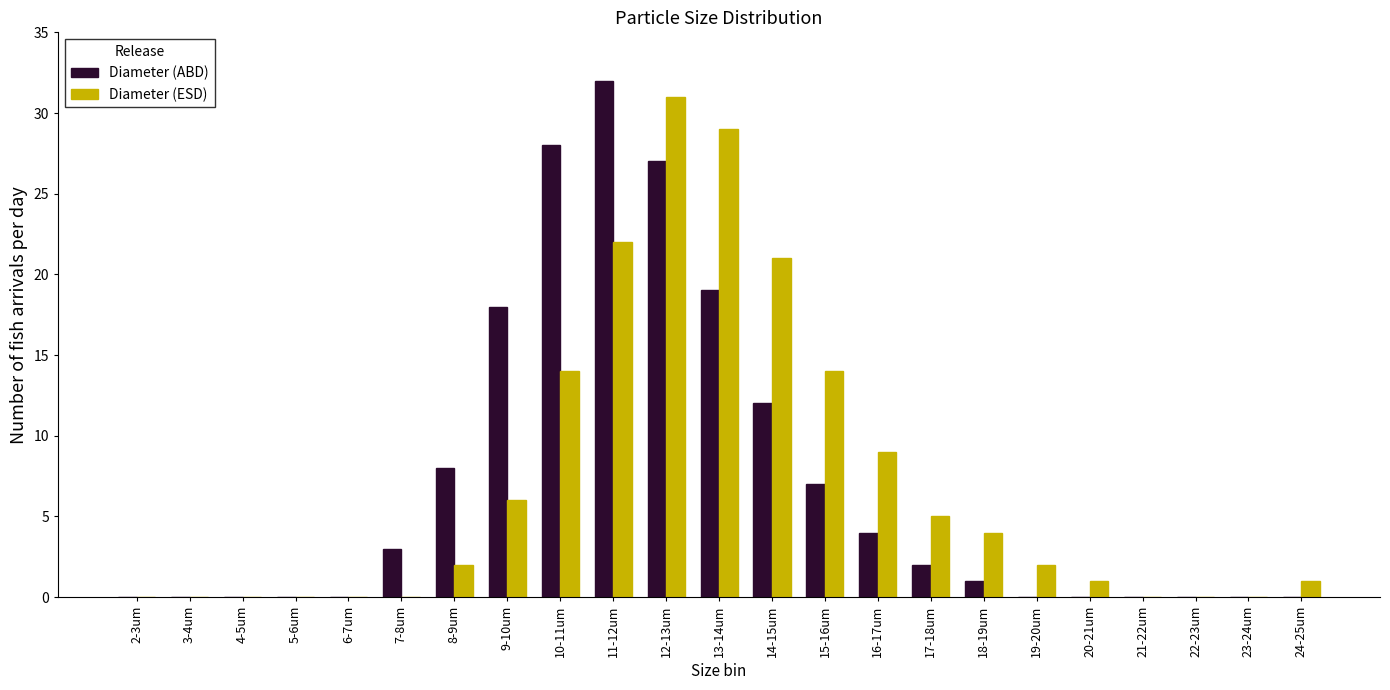

At which category is the sum across all series the highest?

12-13um